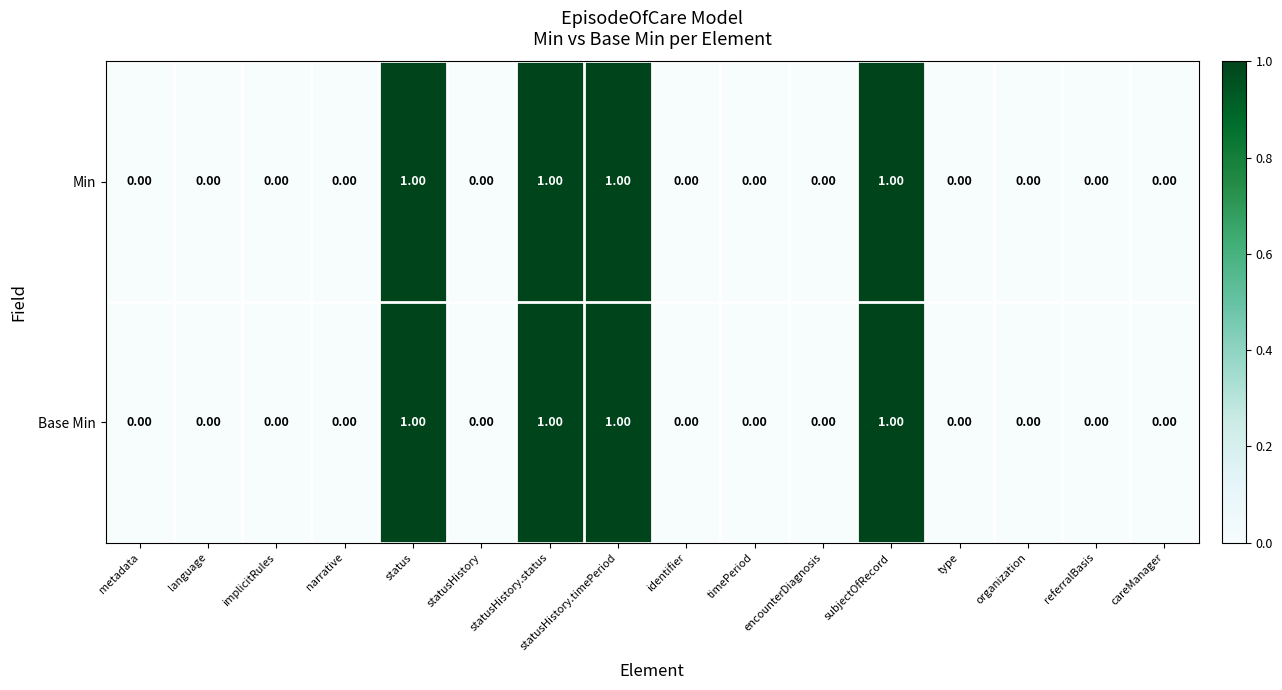

What is the sum of all Base Min values?

4